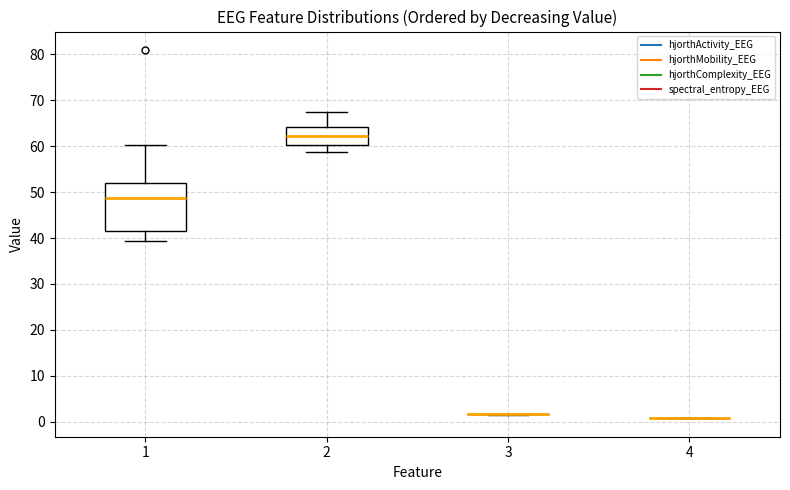

Which box is the tallest, from its lower edge to its upper edge?

1